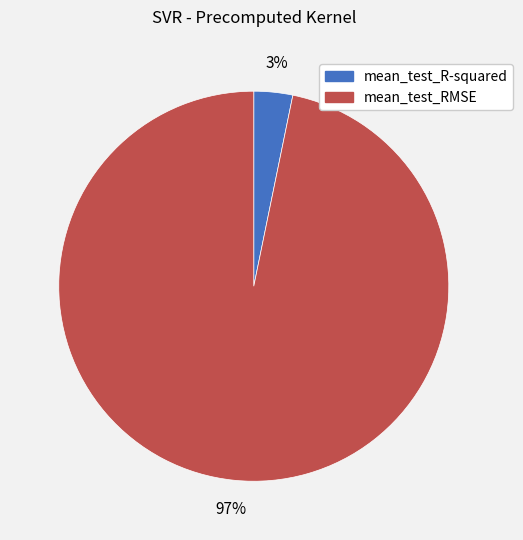

The mean_test_RMSE slice represents 97% of the pie. True or false?

True